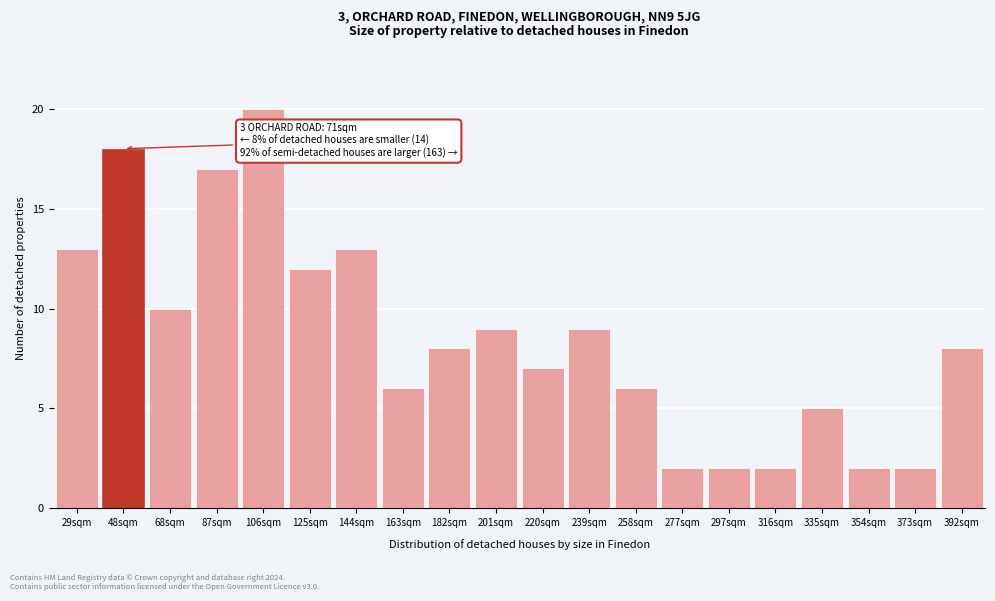

Reading left to right, what are all the values shown in this chart?

29sqm=13	48sqm=18	68sqm=10	87sqm=17	106sqm=20	125sqm=12	144sqm=13	163sqm=6	182sqm=8	201sqm=9	220sqm=7	239sqm=9	258sqm=6	277sqm=2	297sqm=2	316sqm=2	335sqm=5	354sqm=2	373sqm=2	392sqm=8